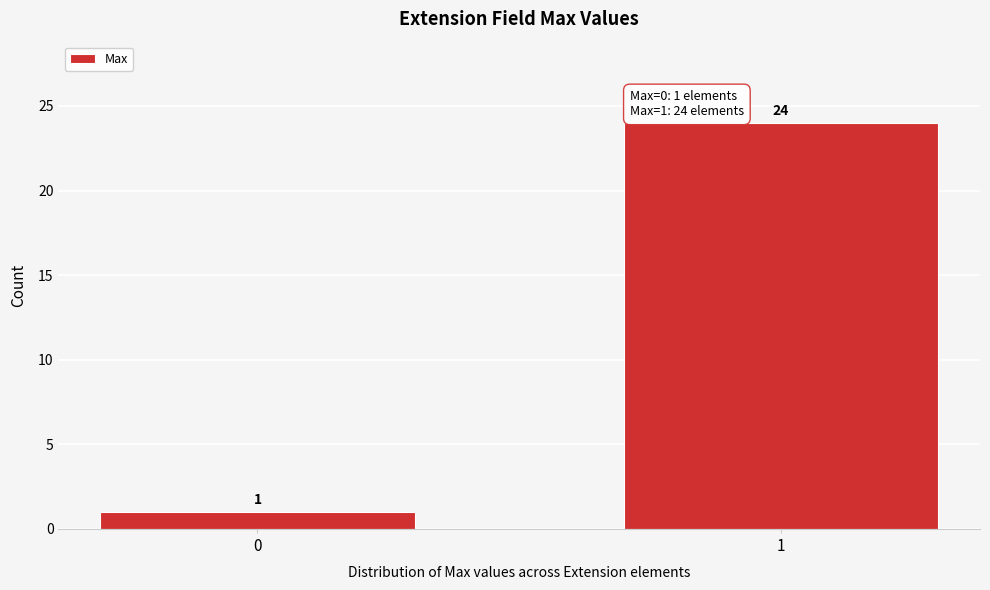

Reading left to right, what are all the values shown in this chart?

1	24